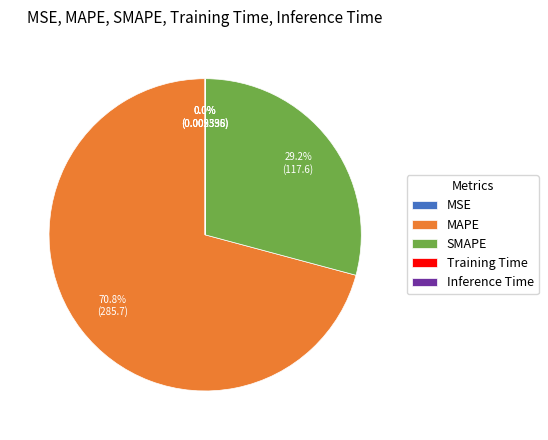

To the nearest percent, what is the average slice percentage?

20%